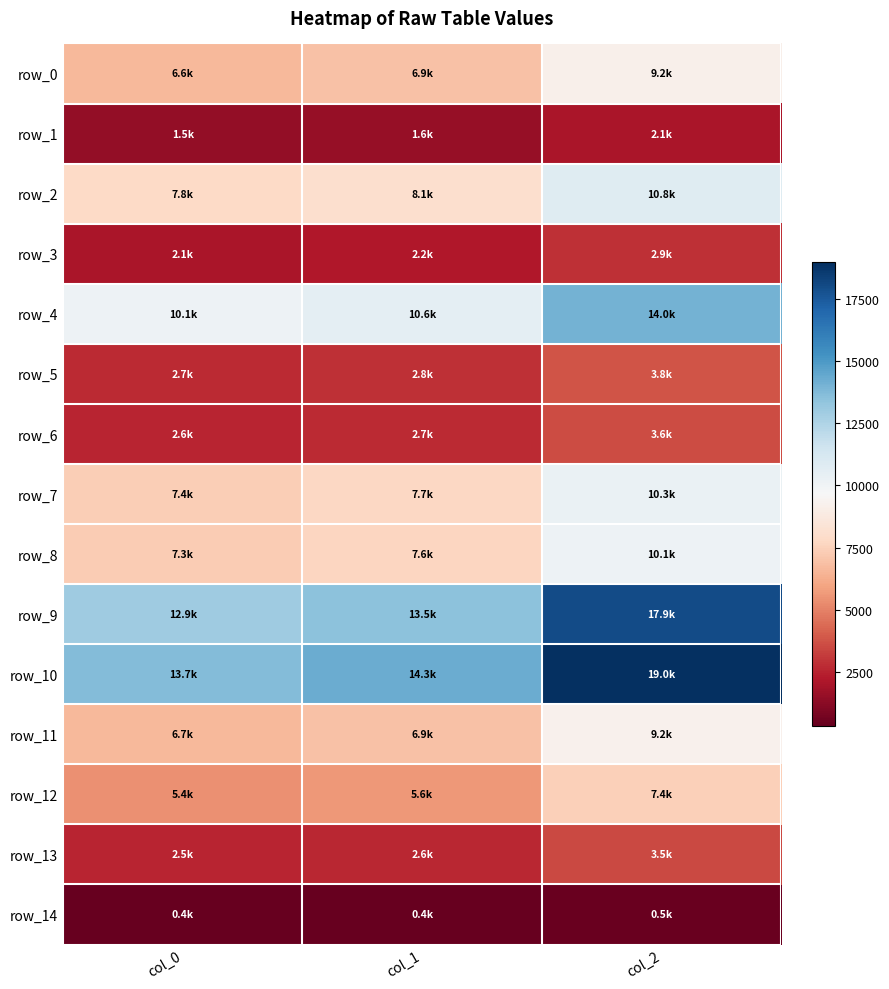

List the series in order of their peak value, highest first.

row_10, row_9, row_4, row_2, row_7, row_8, row_11, row_0, row_12, row_5, row_6, row_13, row_3, row_1, row_14